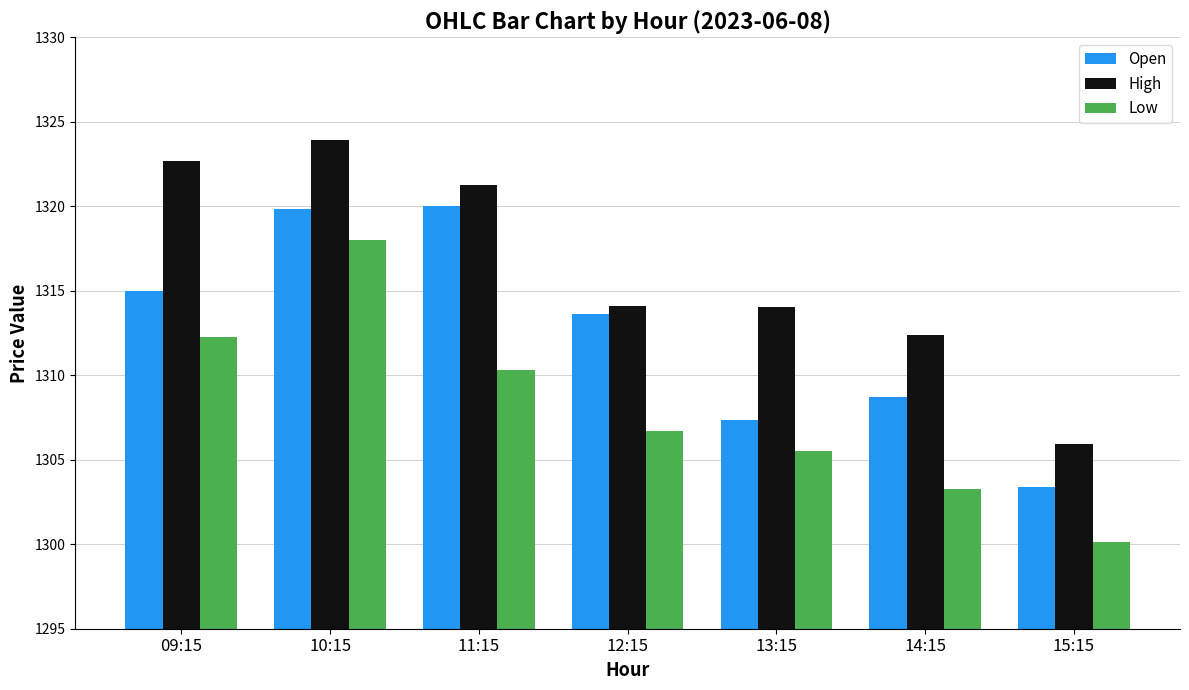

What is the difference between the highest and lowest values at 11:15?

10.9